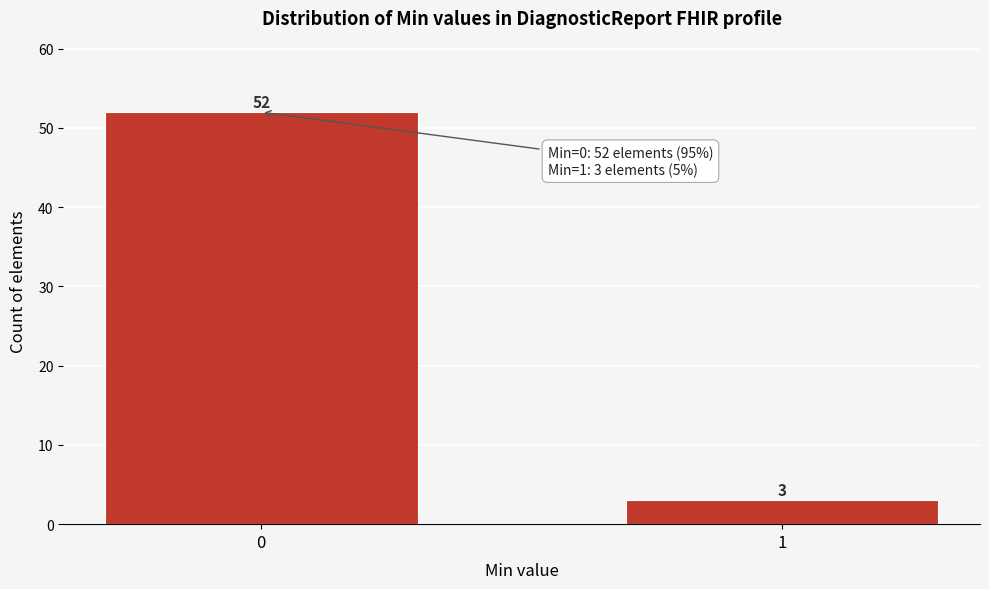

Reading right to left, what are all the values shown in this chart?

3	52